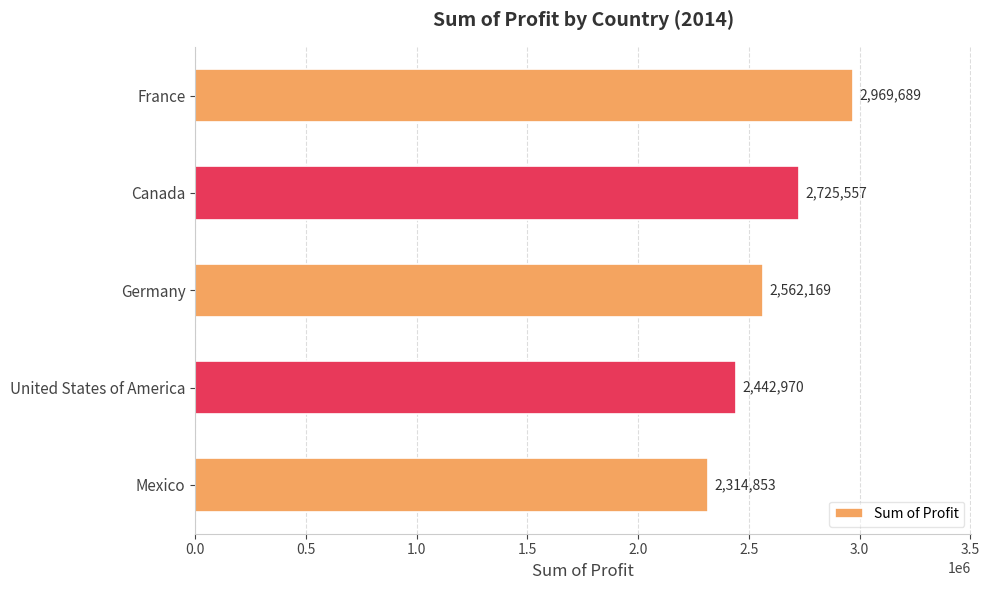

Rank the categories by value from lowest to highest.

Mexico, United States of America, Germany, Canada, France